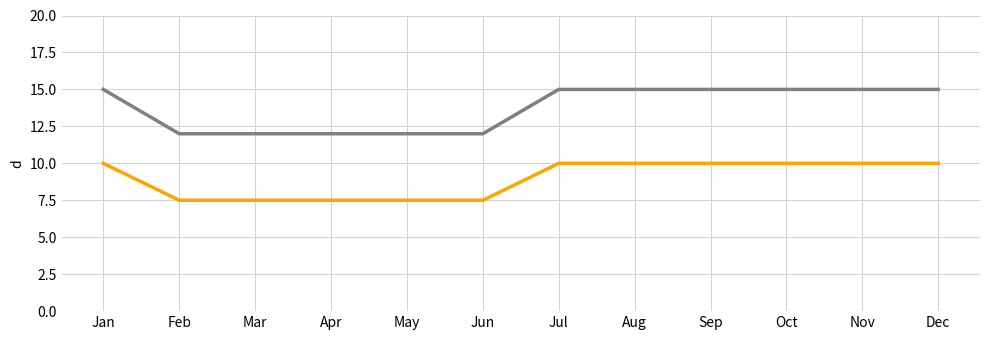

What is the total value across all series at May?

19.5